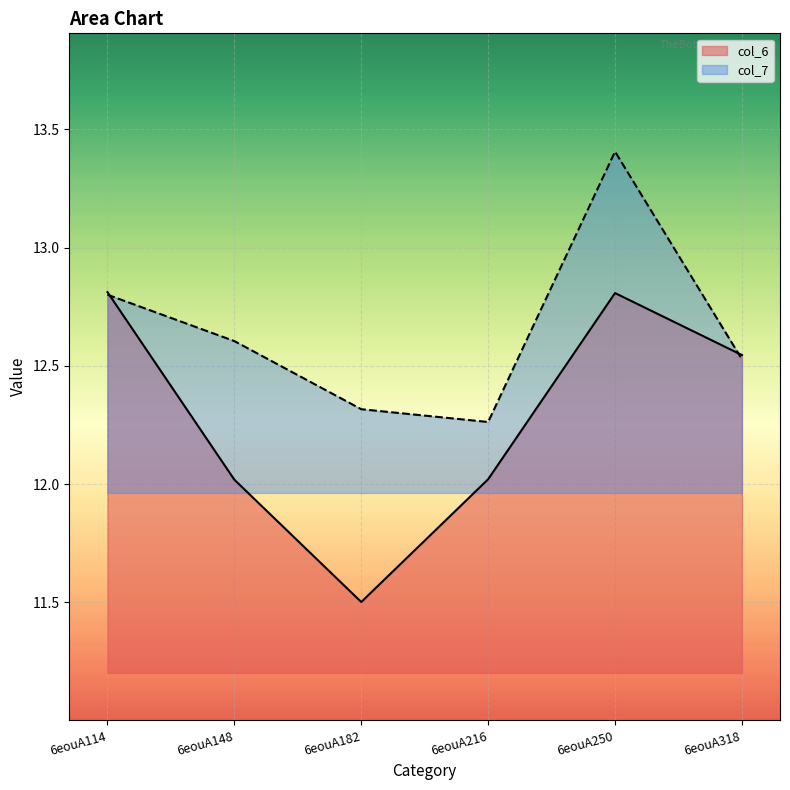

Which category has the lowest value in the col_6 series?

6eouA182